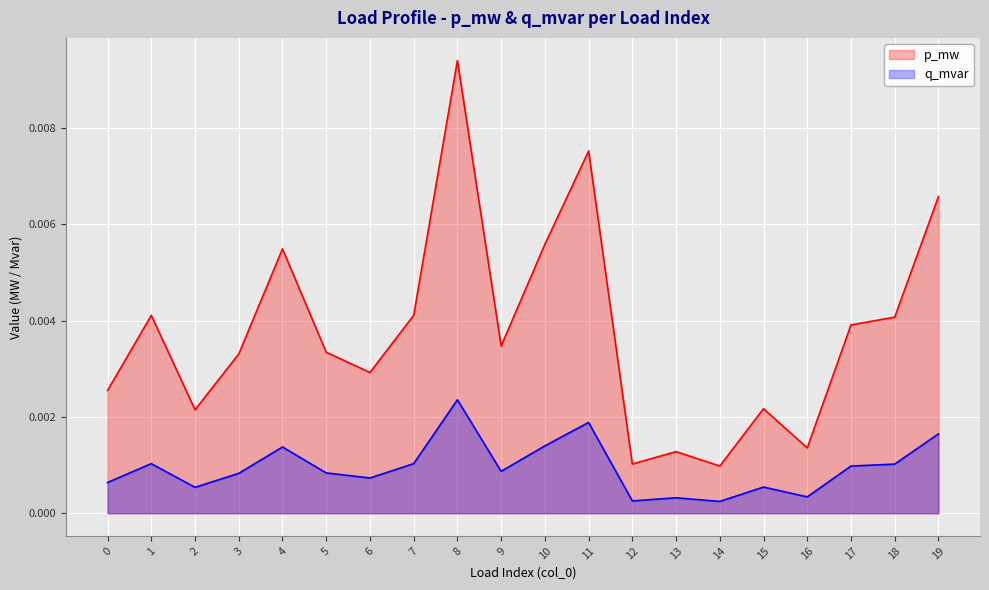

Which category has the highest value in the p_mw series?

8